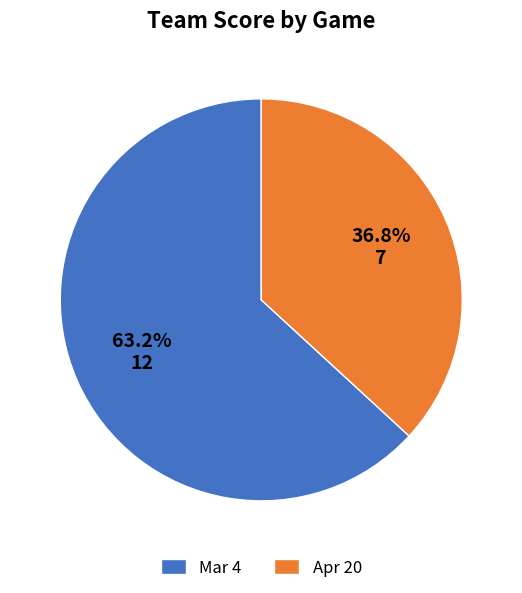

Between Mar 4 and Apr 20, which is larger?

Mar 4